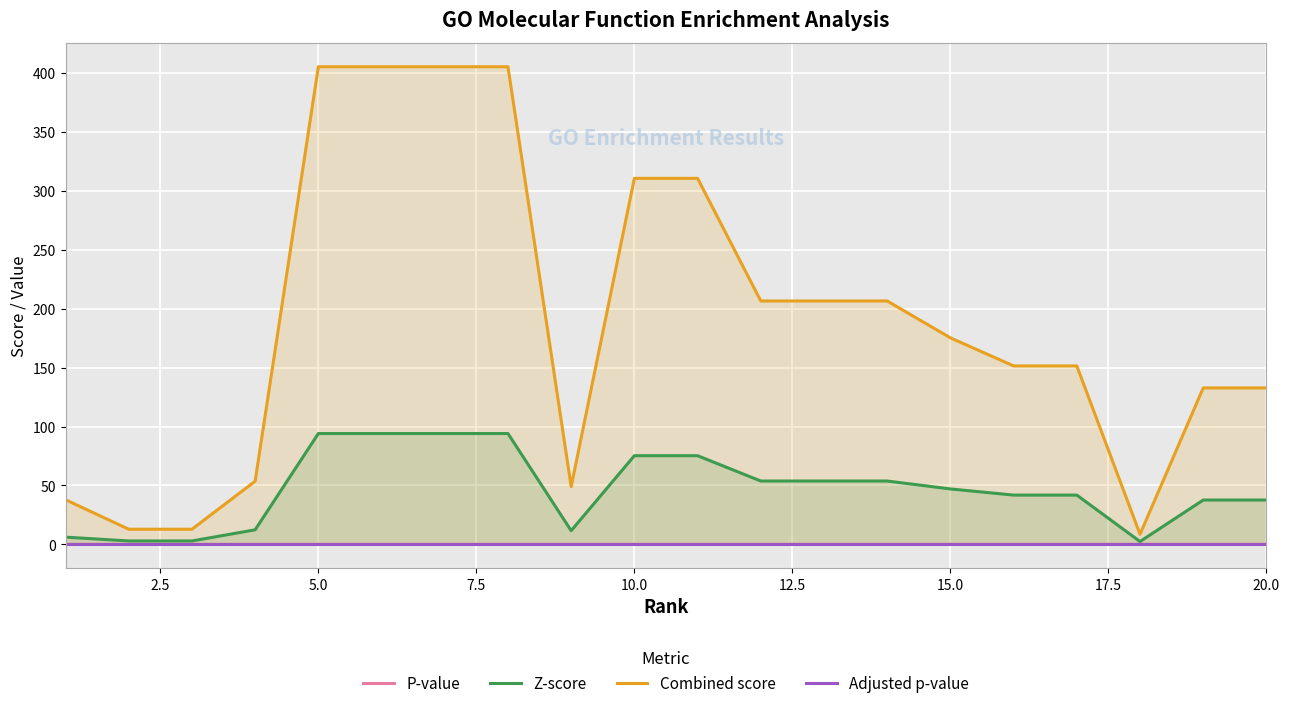

True or false: Combined score has a value of 132.8 at 20.0.

True